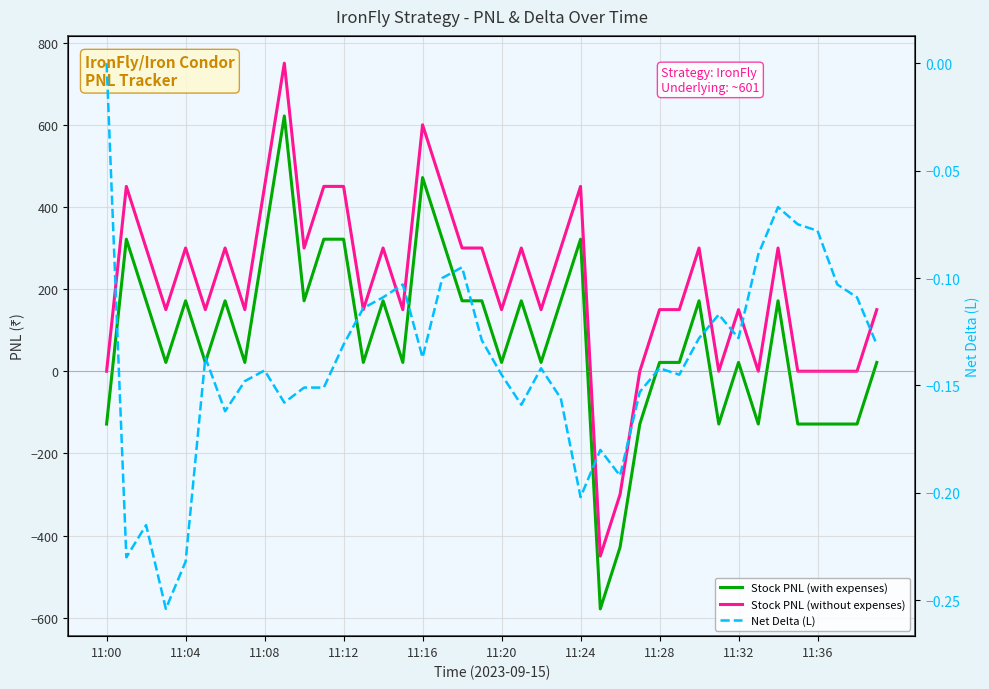

What is the sum of all Net Delta (L) values?

-5.5